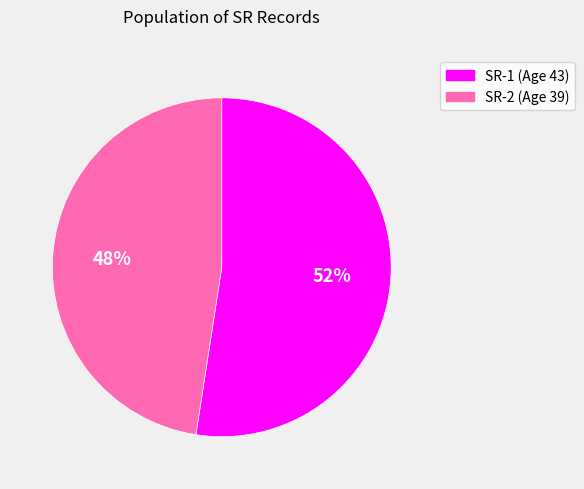

Is there a majority slice in this chart?

Yes